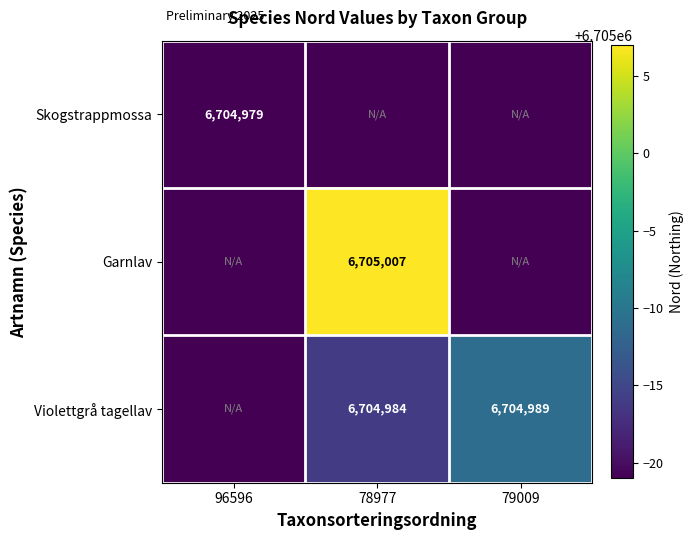

True or false: Skogstrappmossa has a value of 6704979 at 96596.

True